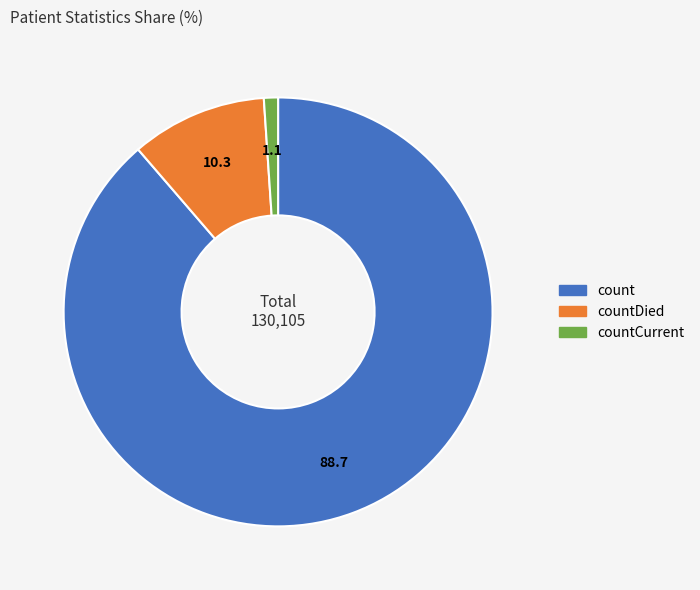

Is there a majority slice in this chart?

Yes